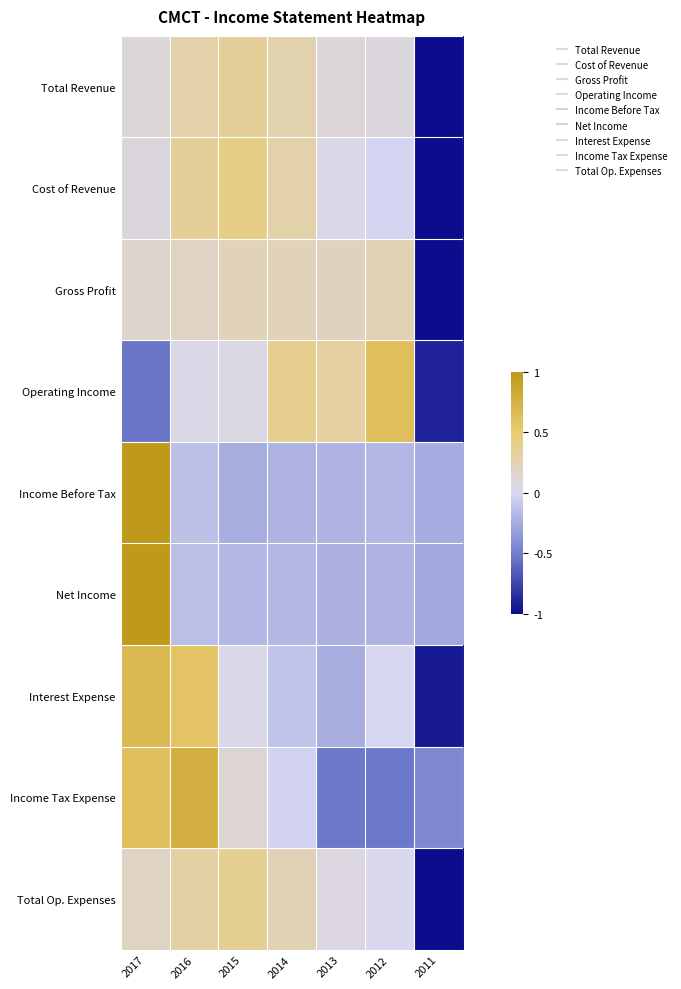

What is the greatest value displayed?

1.0